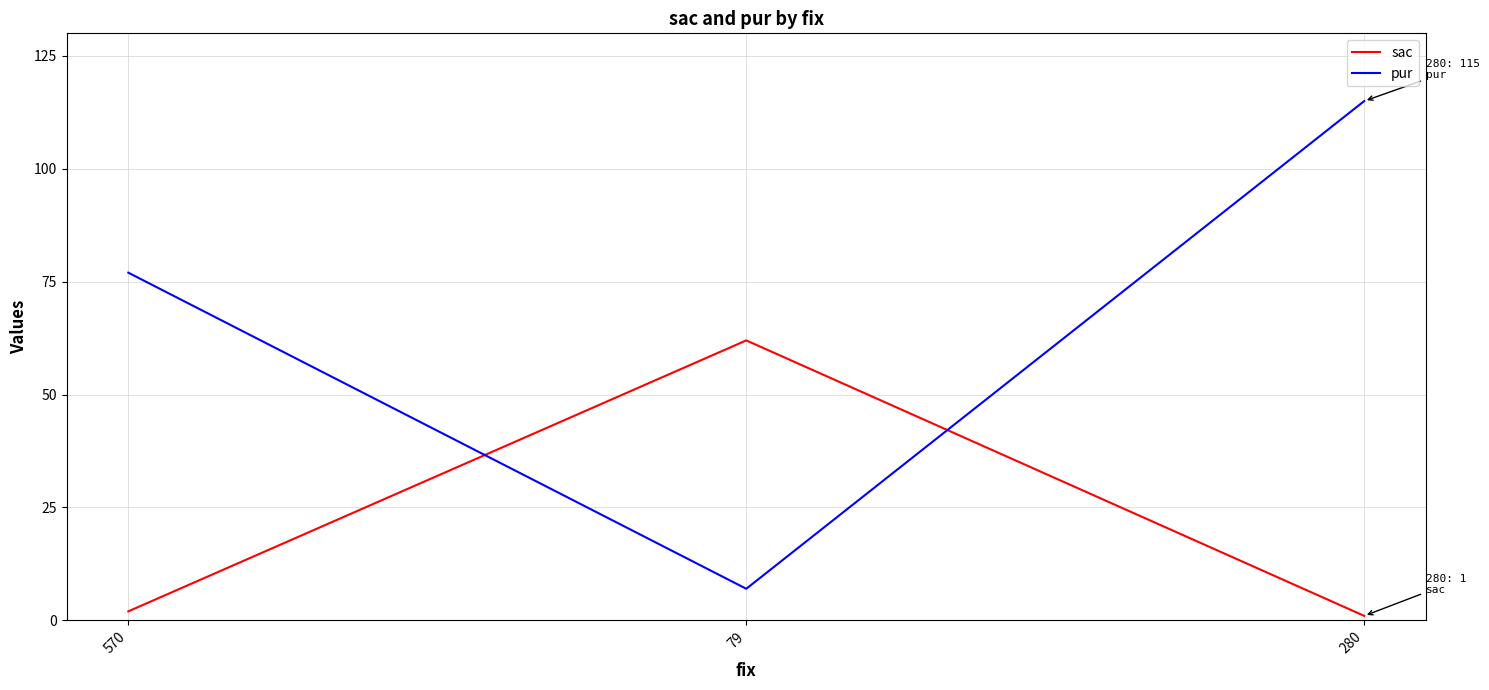

What is the maximum value for sac?

62